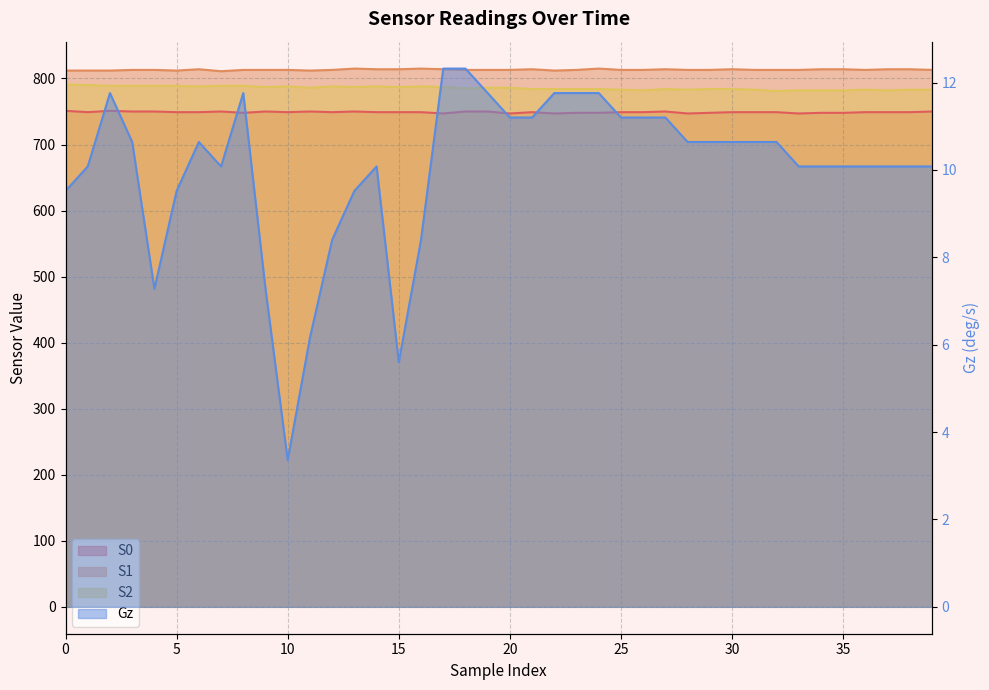

What is the minimum value for S1?

811.0